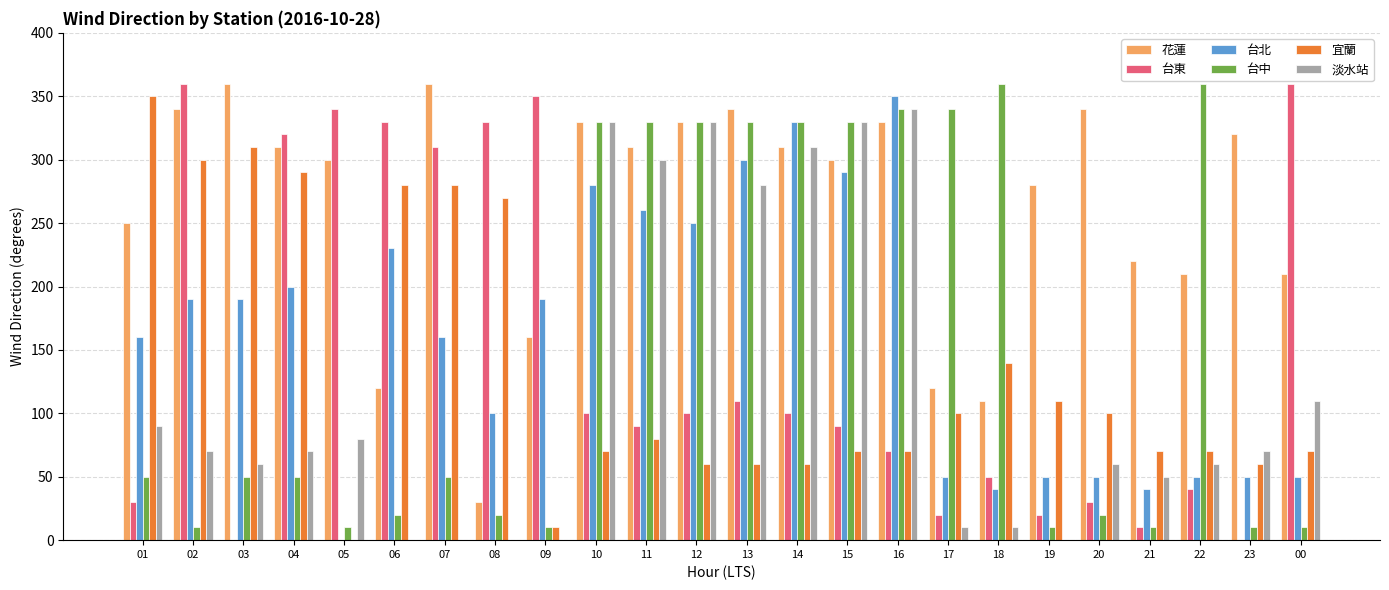

Which series has the largest total across all categories?

花蓮